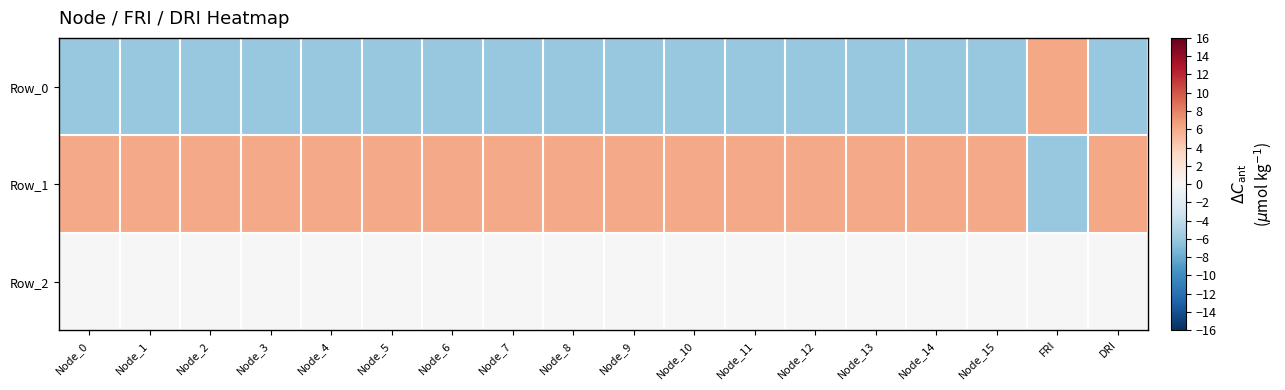

Which series has the largest total across all categories?

Row_1